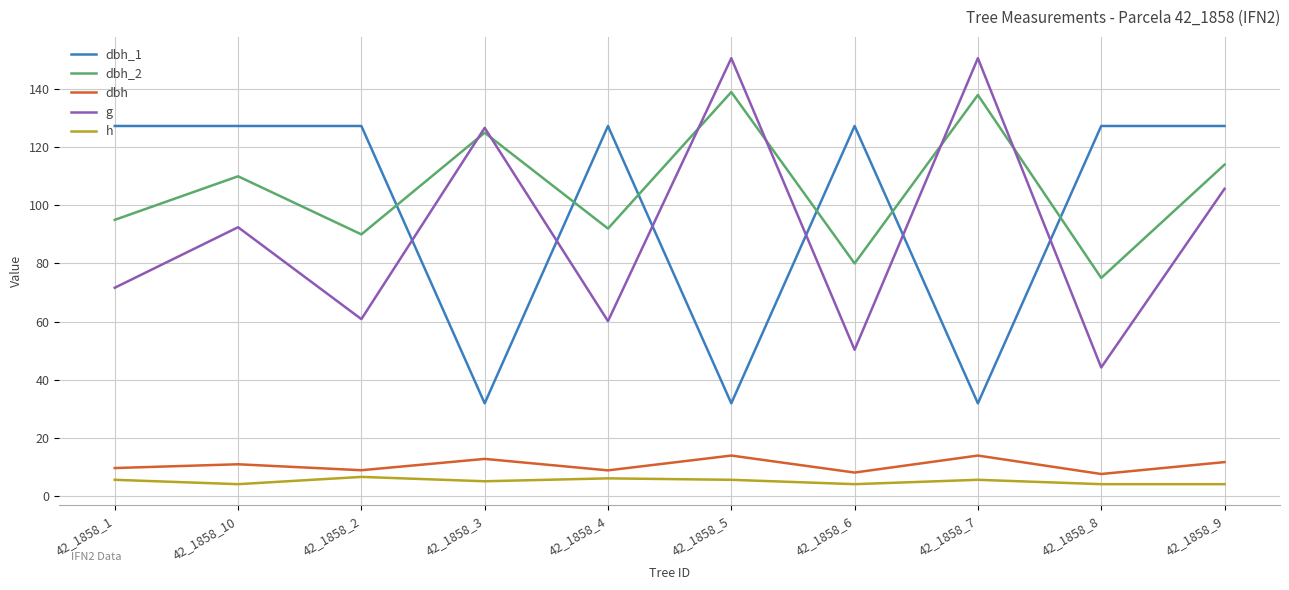

What is the difference between the maximum and minimum values in the dbh_2 series?

64.0